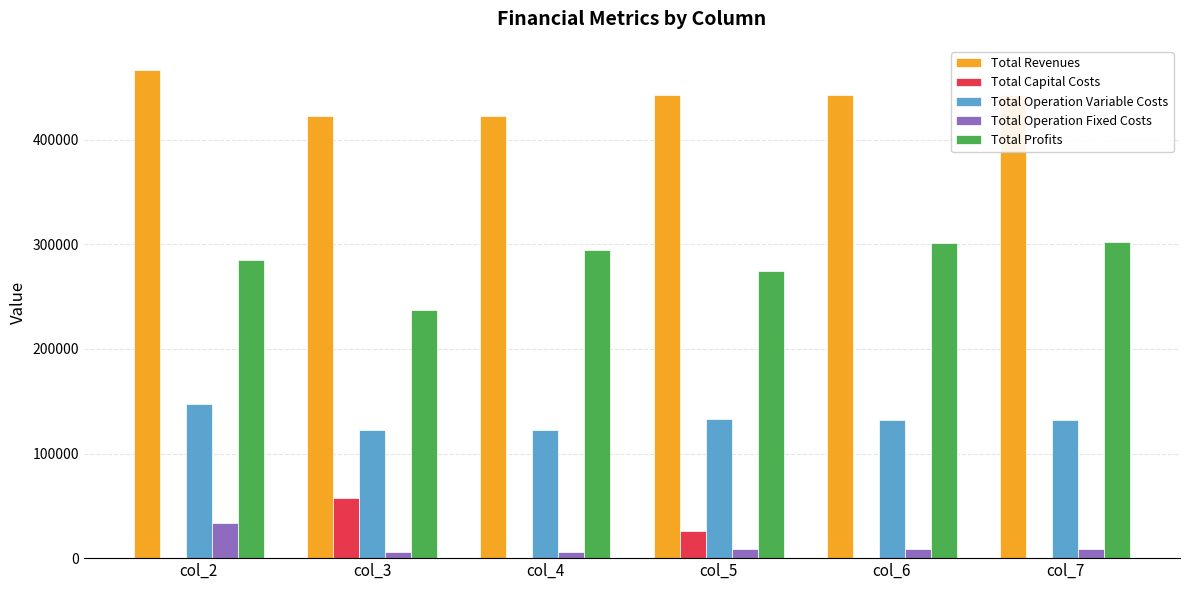

What is the sum of all Total Profits values?

1694932.8